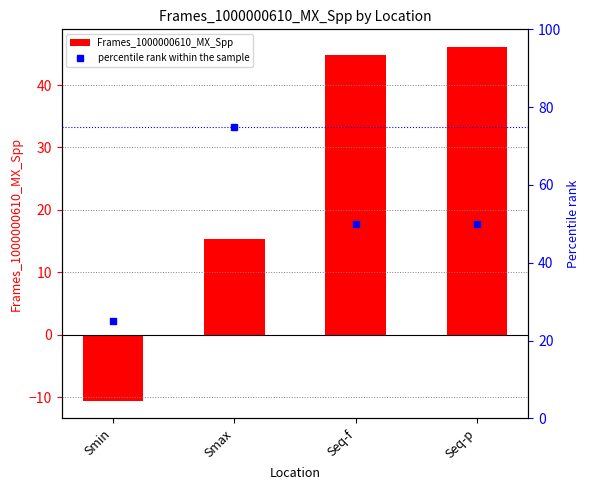

Which series changed the most between Smax and Seq-p?

Frames_1000000610_MX_Spp